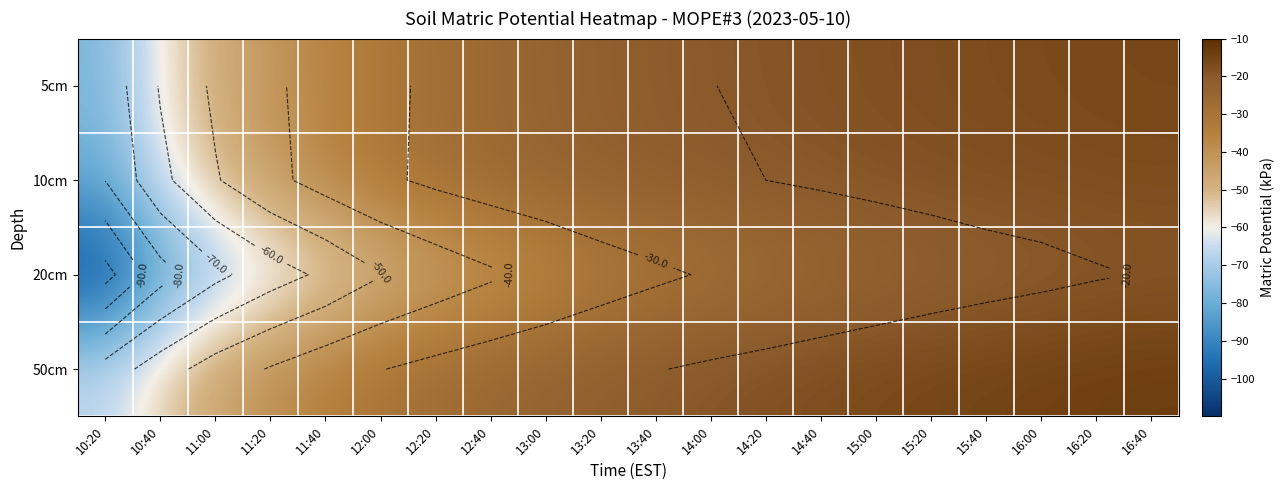

At 16:00, list the series in order from smallest to largest.

20cm, 10cm, 5cm, 50cm